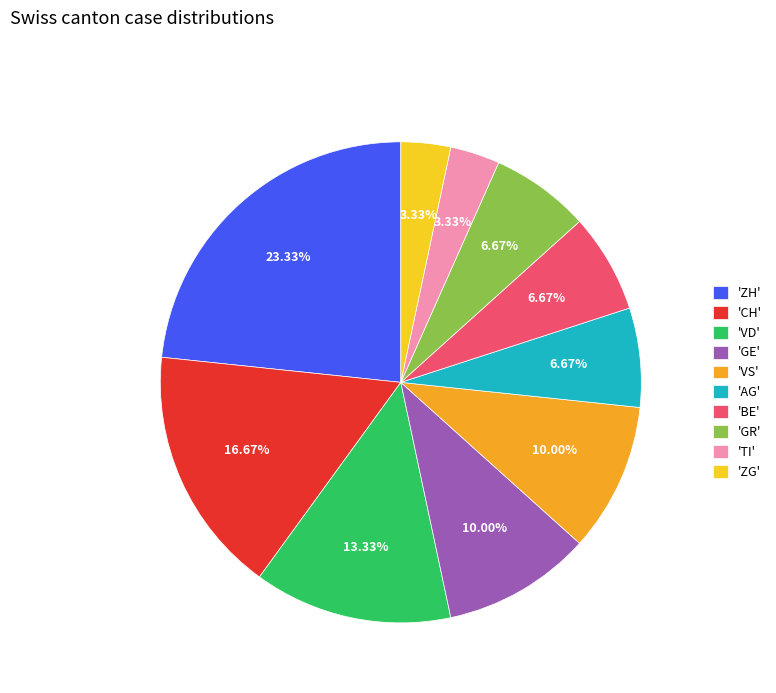

Which category has the biggest portion of the pie?

'ZH'